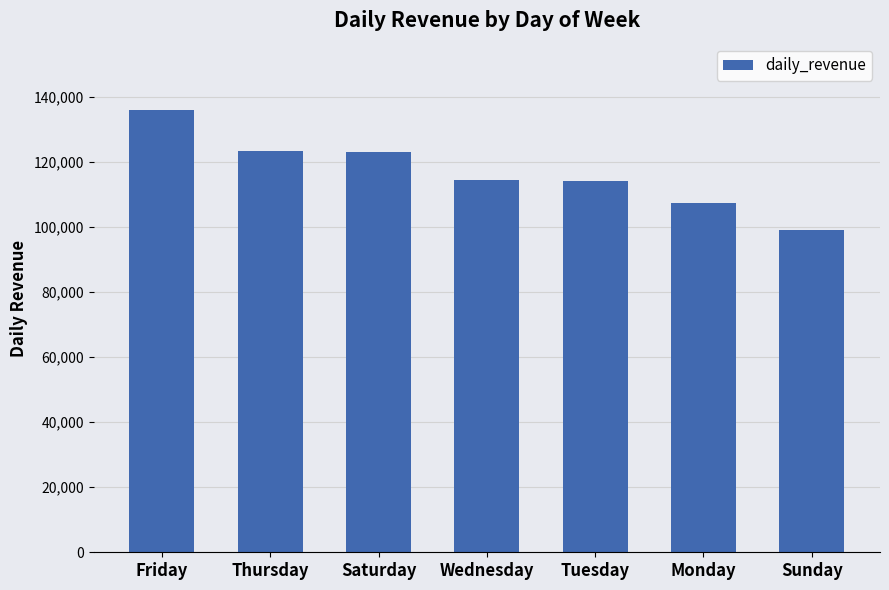

What value does the data have at Thursday?

123528.5